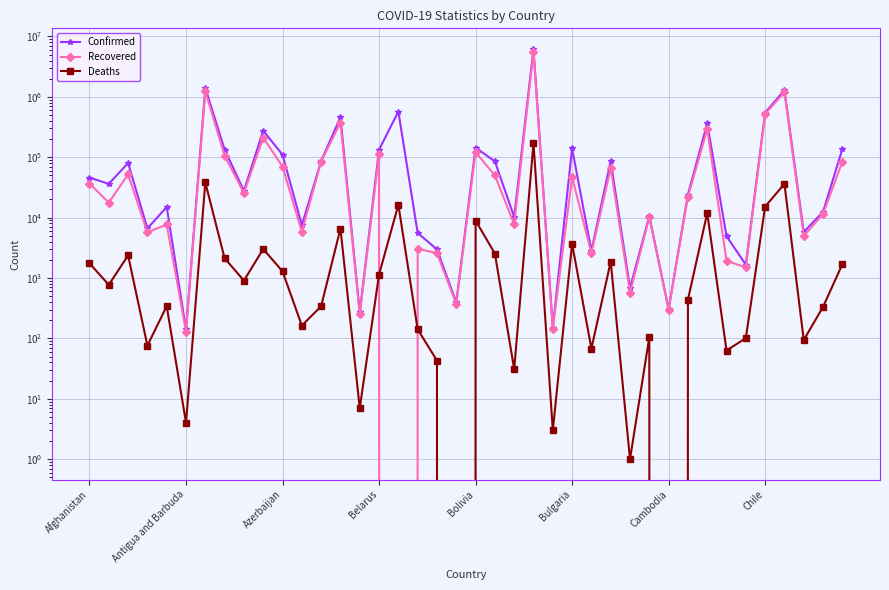

How many data points does each series have?

40